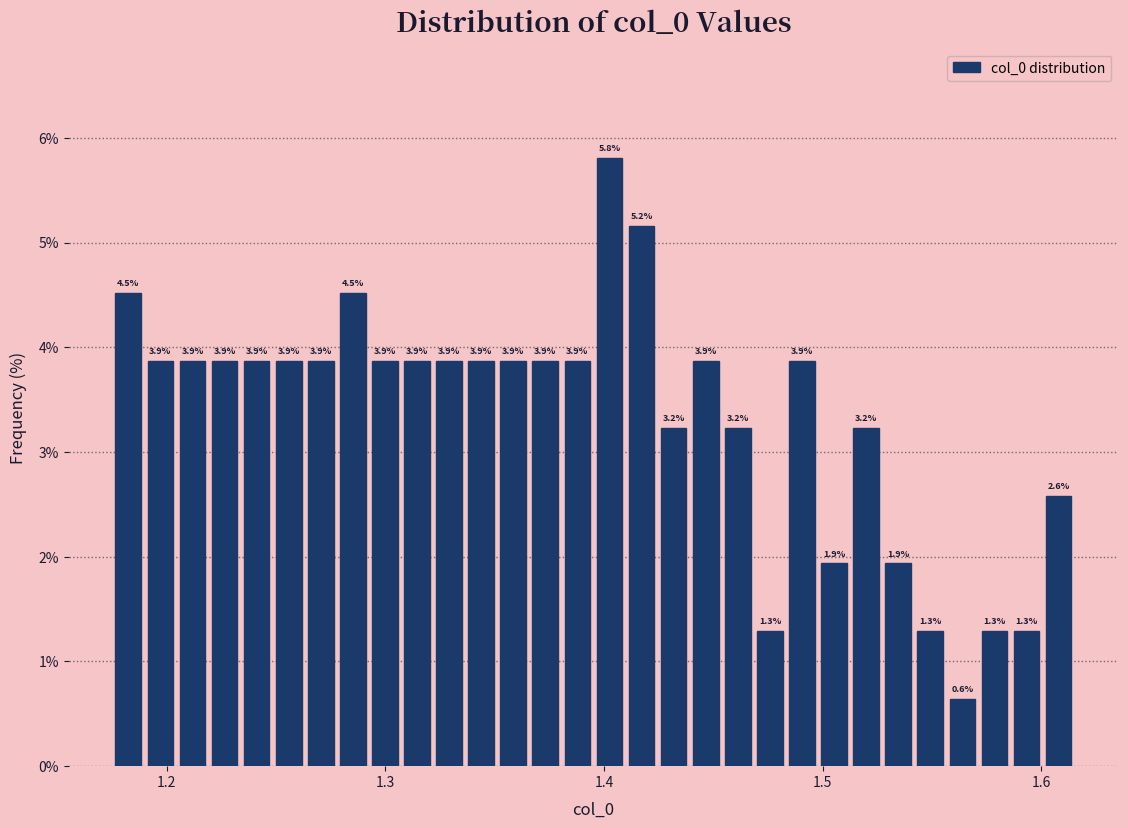

Around what value on the x-axis is the tallest bar? Give the approximate position of its centre, as read against the axis.

1.40